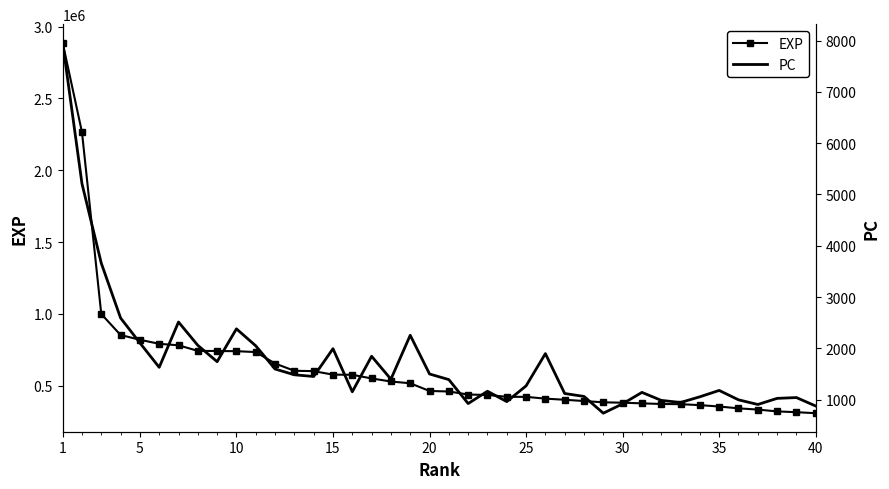

Which series has the largest total across all categories?

exp